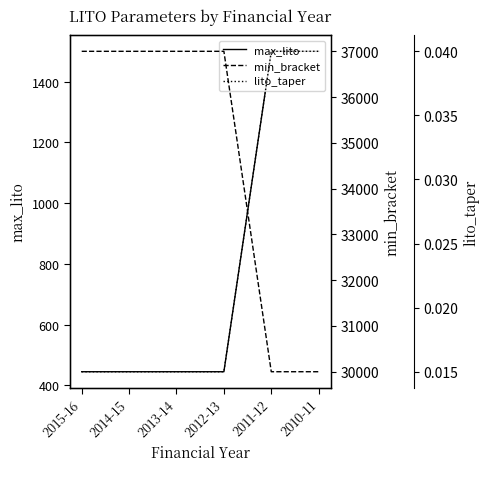

True or false: min_bracket and max_lito cross at least once.

False